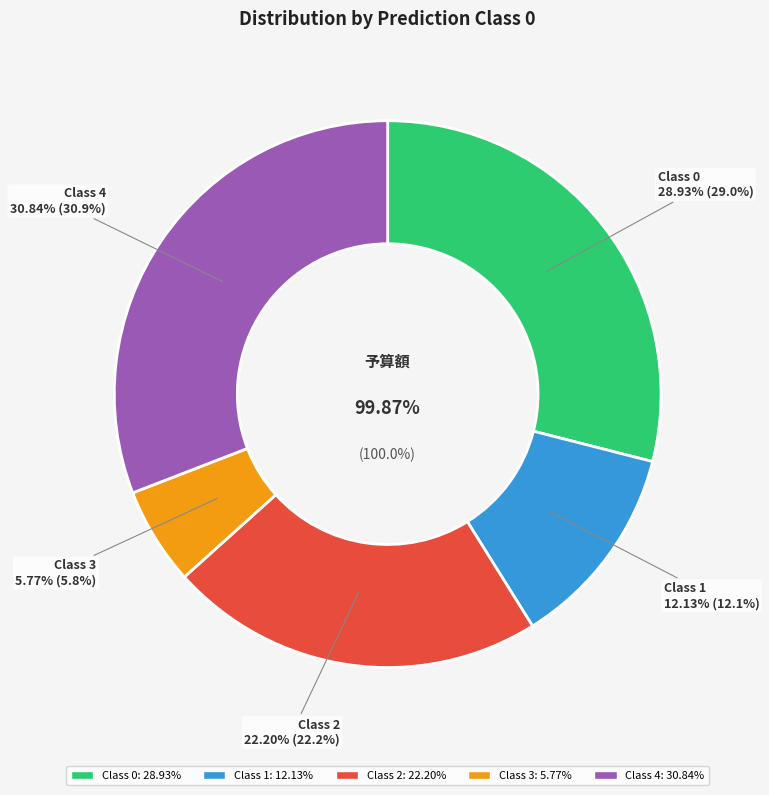

Rank the categories by value from highest to lowest.

4, 0, 2, 1, 3